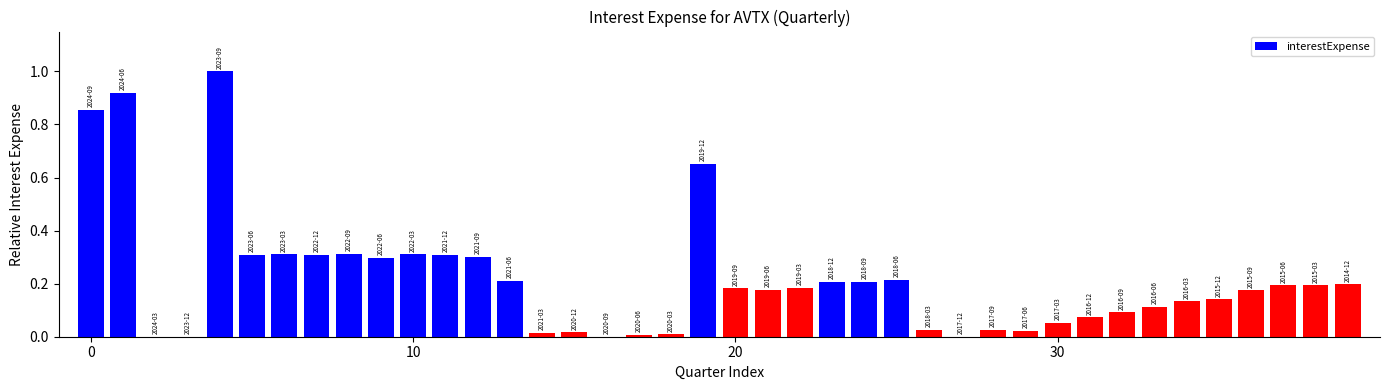

Does the chart contain stacked bars?

No